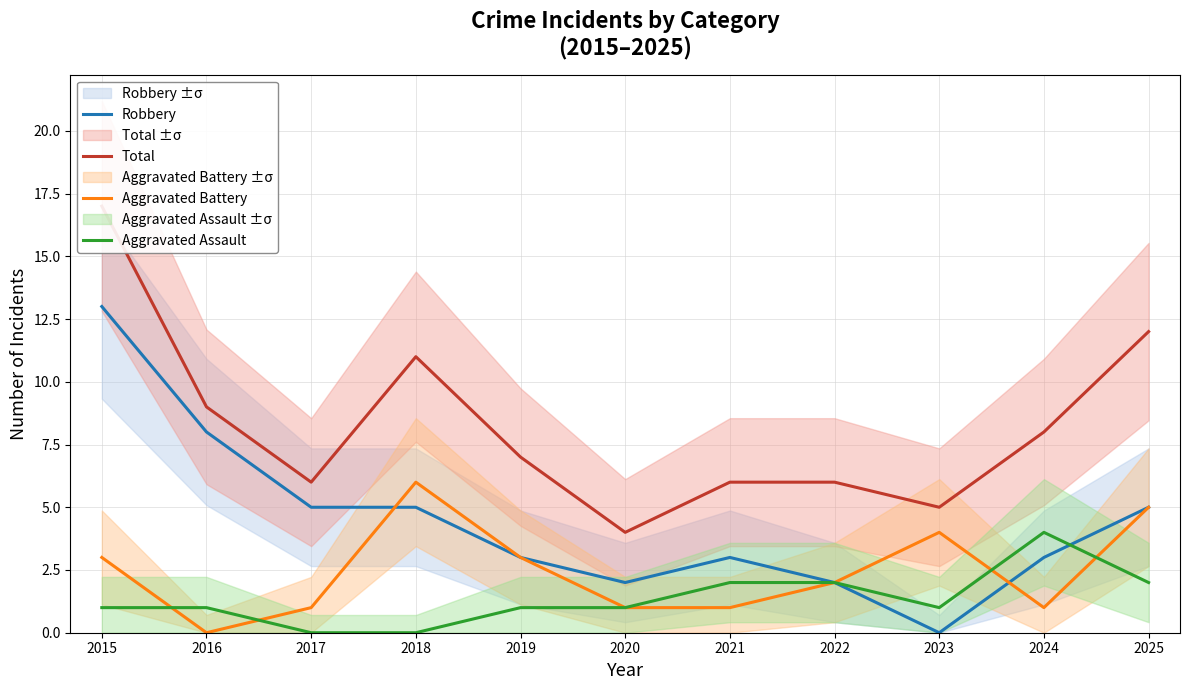

Is this an area chart (filled region under the line)?

No